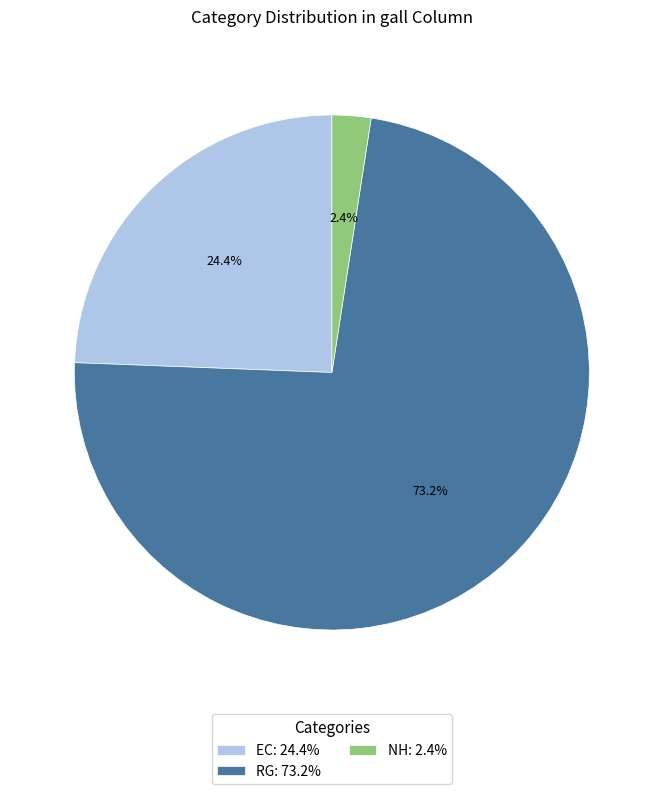

How many slices are in this pie chart?

3